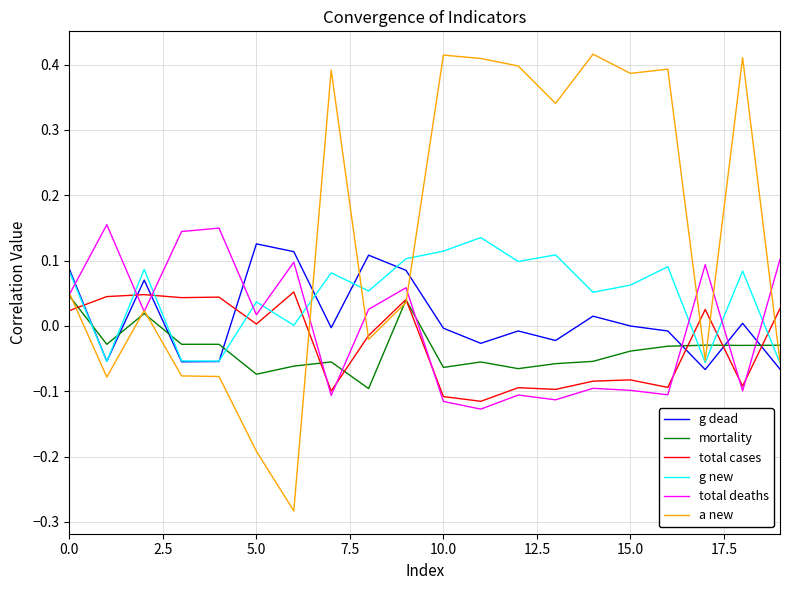

Which series has the widest spread of values?

a new